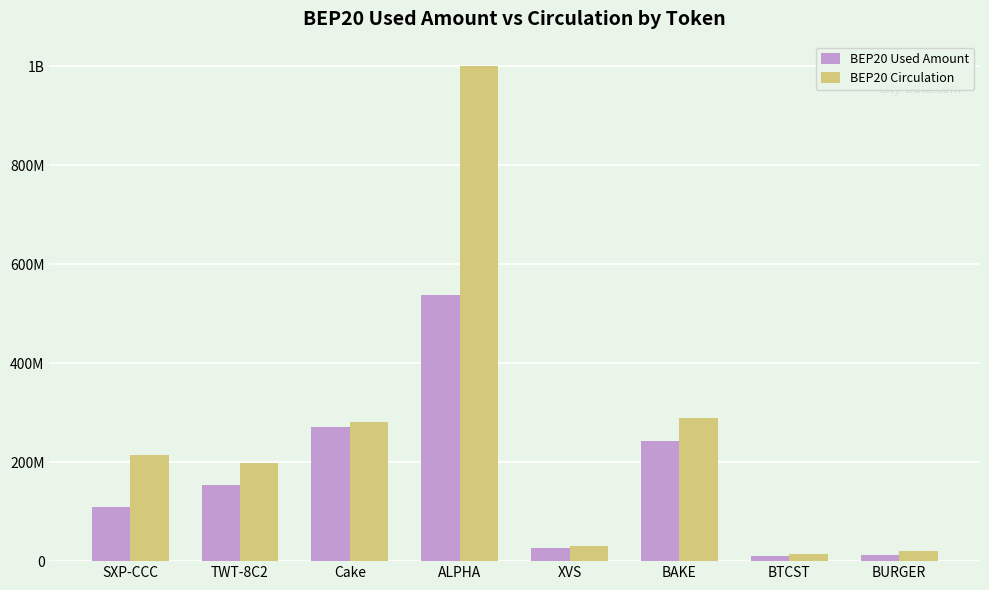

Between Cake and SXP-CCC, which is larger?

Cake